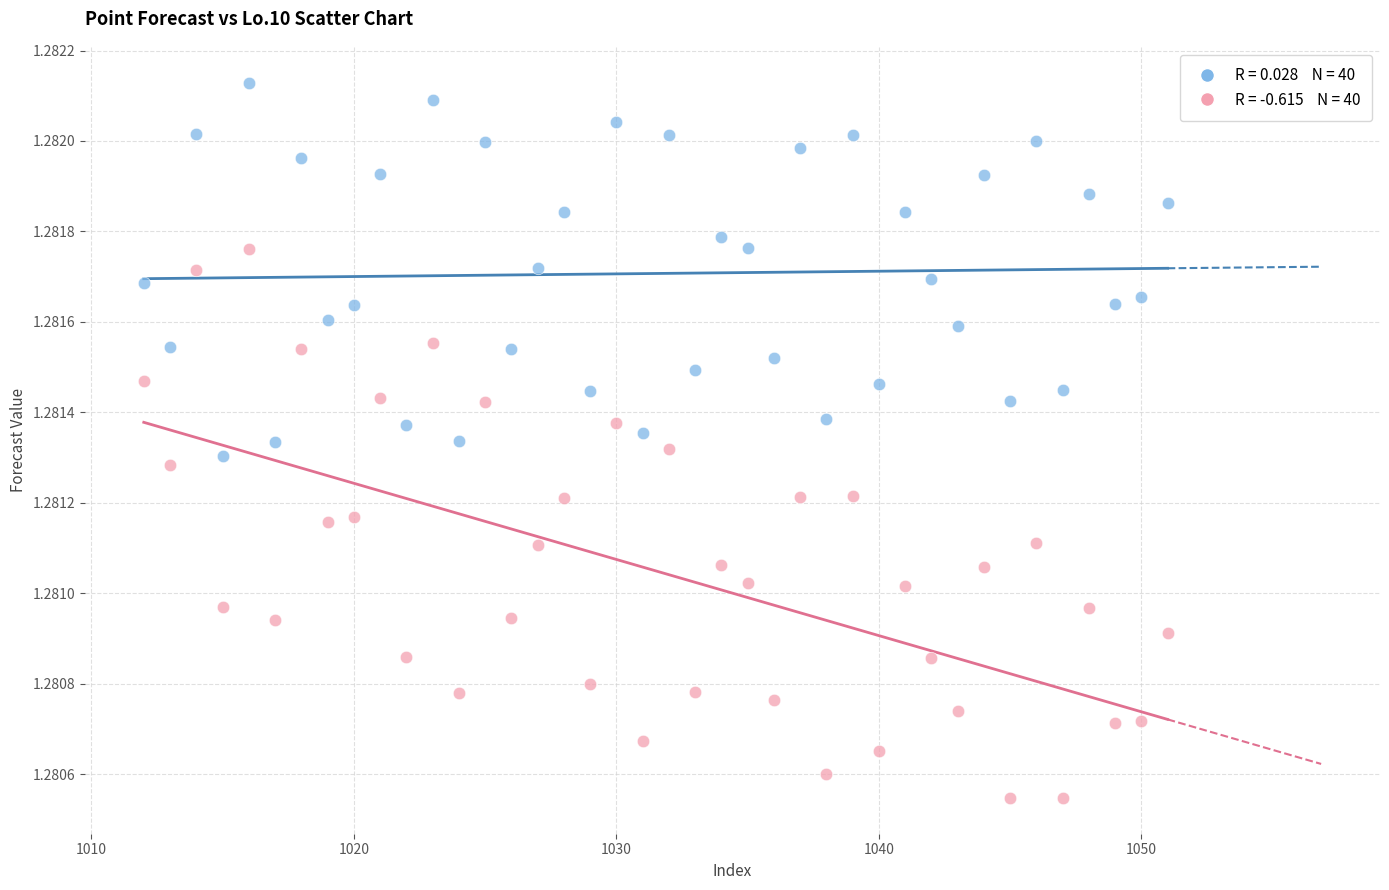

Across all data points, what is the range of X values (max minus min)?

39.0